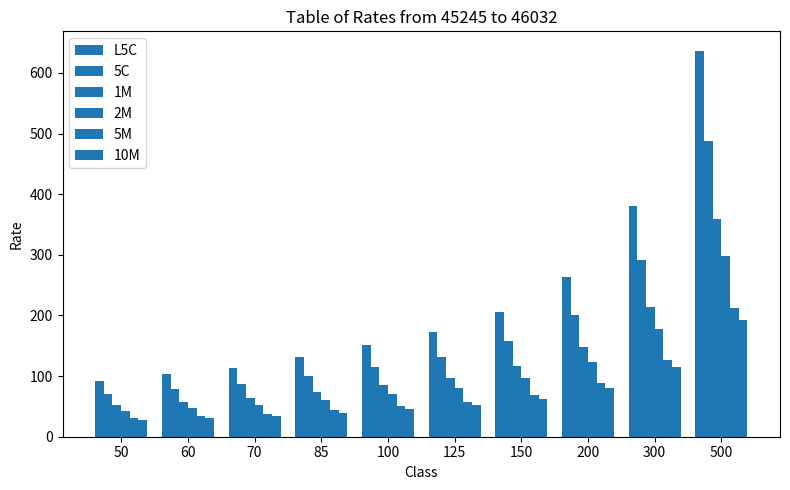

At which label does 1M first exceed 97?

125